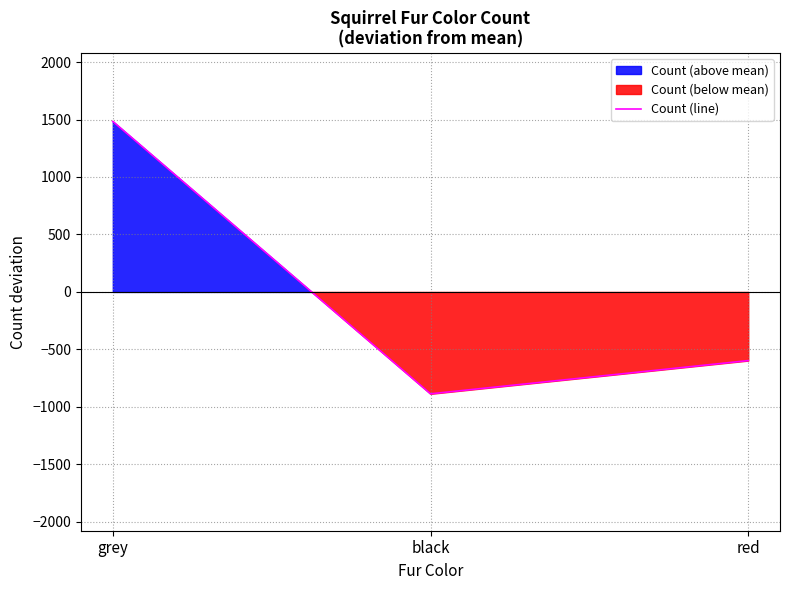

What is the minimum value shown in the chart?

-886.3